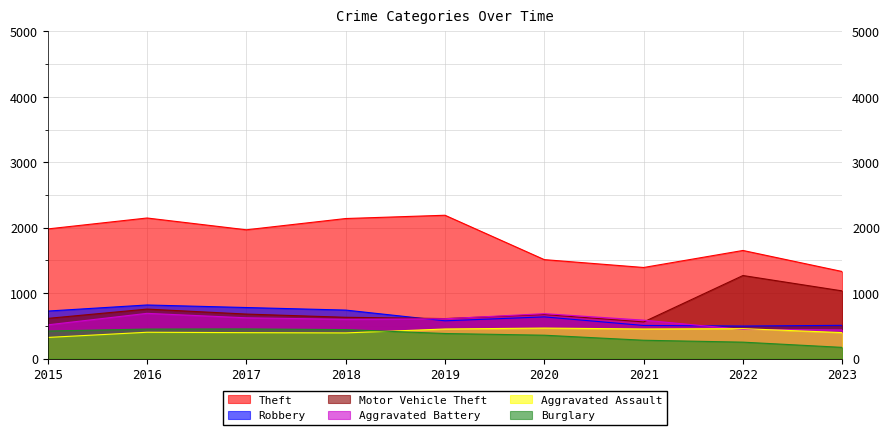

Is the value of Motor Vehicle Theft at 2021 greater than the value of Theft at 2016?

No